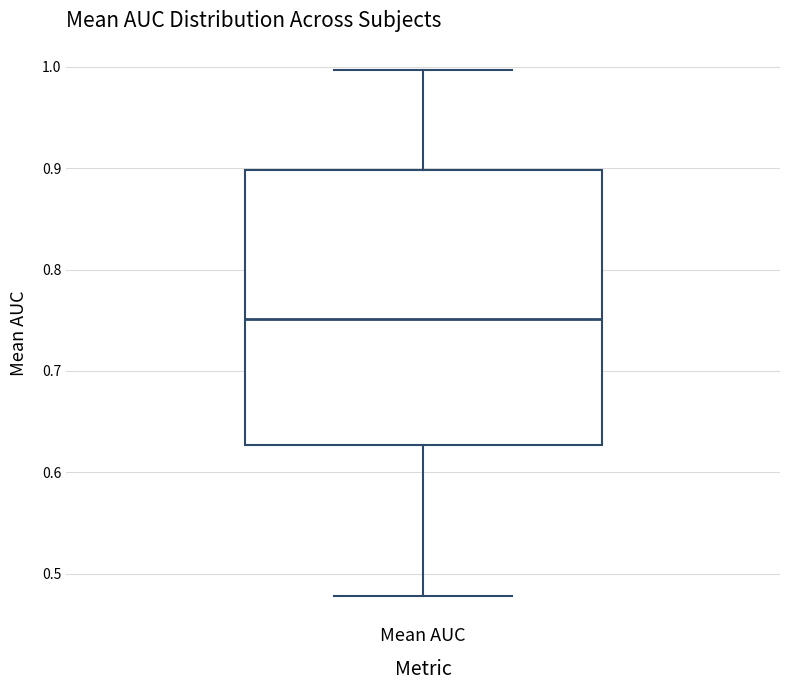

Where does the median line of the box for Mean AUC sit on the y-axis? The values are not printed on the chart, so give them approximately, as read against the axis.

0.75